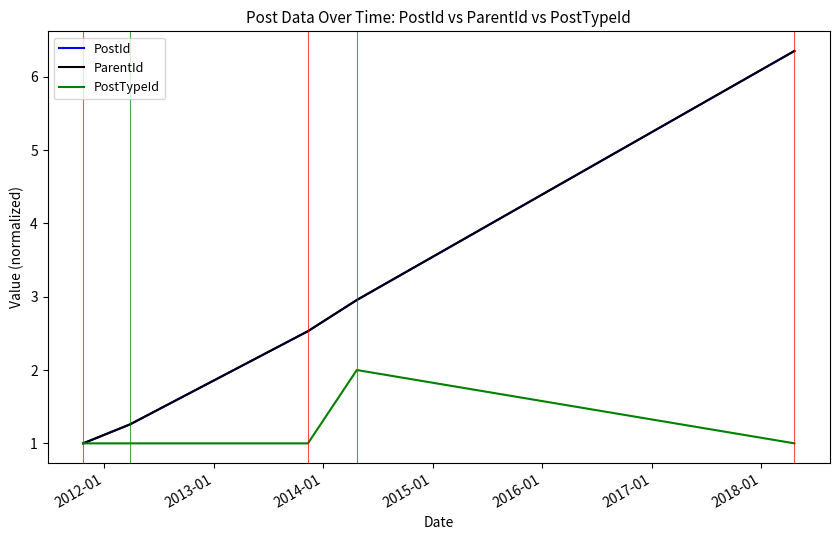

What is the minimum value shown in the chart?

1.0